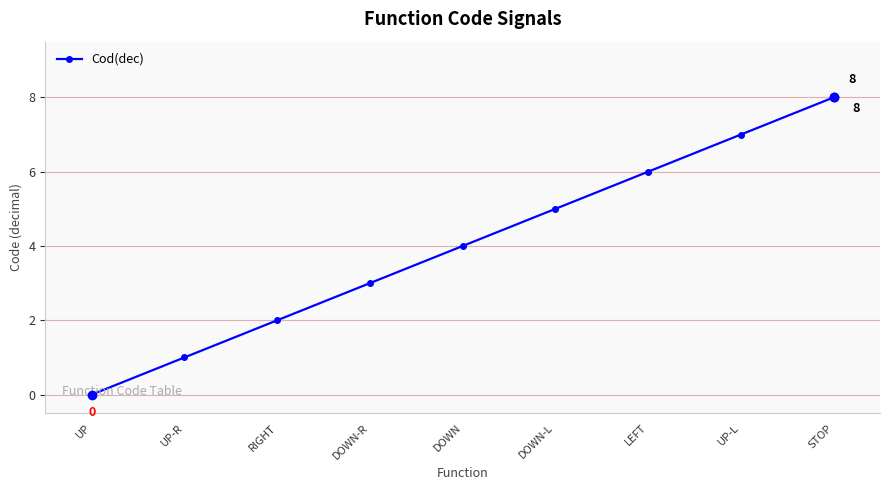

At which category does the chart reach its peak across all series?

STOP